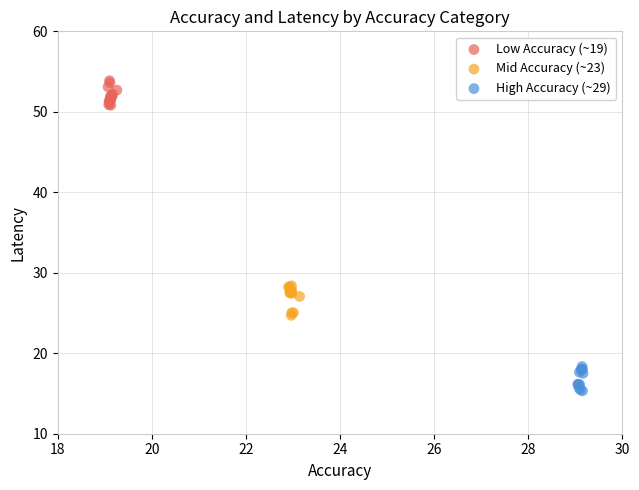

Which series contains the lowest Y value?

High Accuracy (~29)